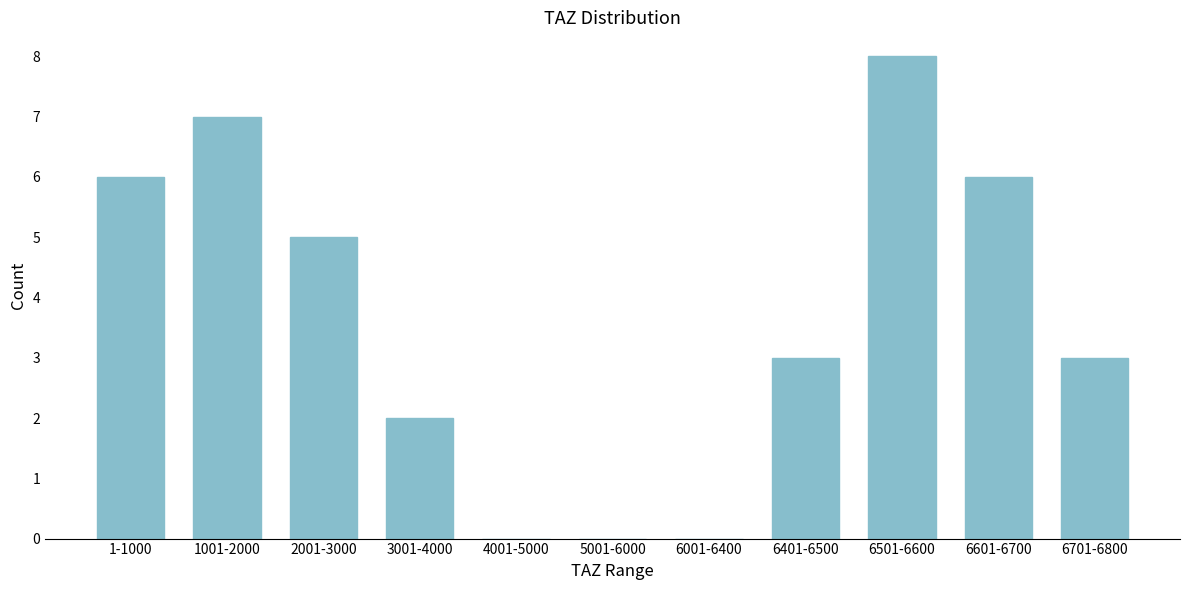

Reading right to left, what are all the values shown in this chart?

6701-6800=3	6601-6700=6	6501-6600=8	6401-6500=3	6001-6400=0	5001-6000=0	4001-5000=0	3001-4000=2	2001-3000=5	1001-2000=7	1-1000=6